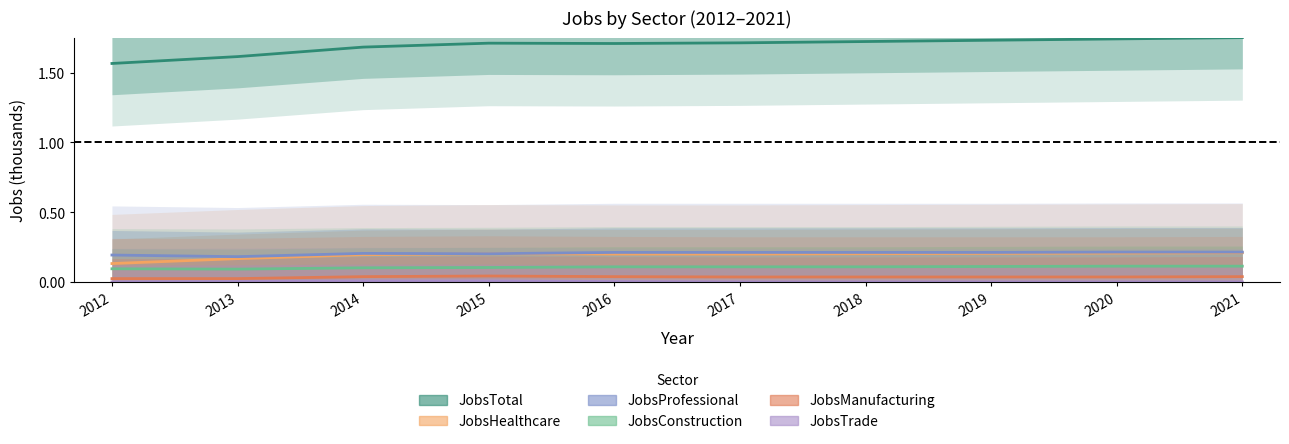

True or false: JobsProfessional and JobsTotal cross at least once.

False